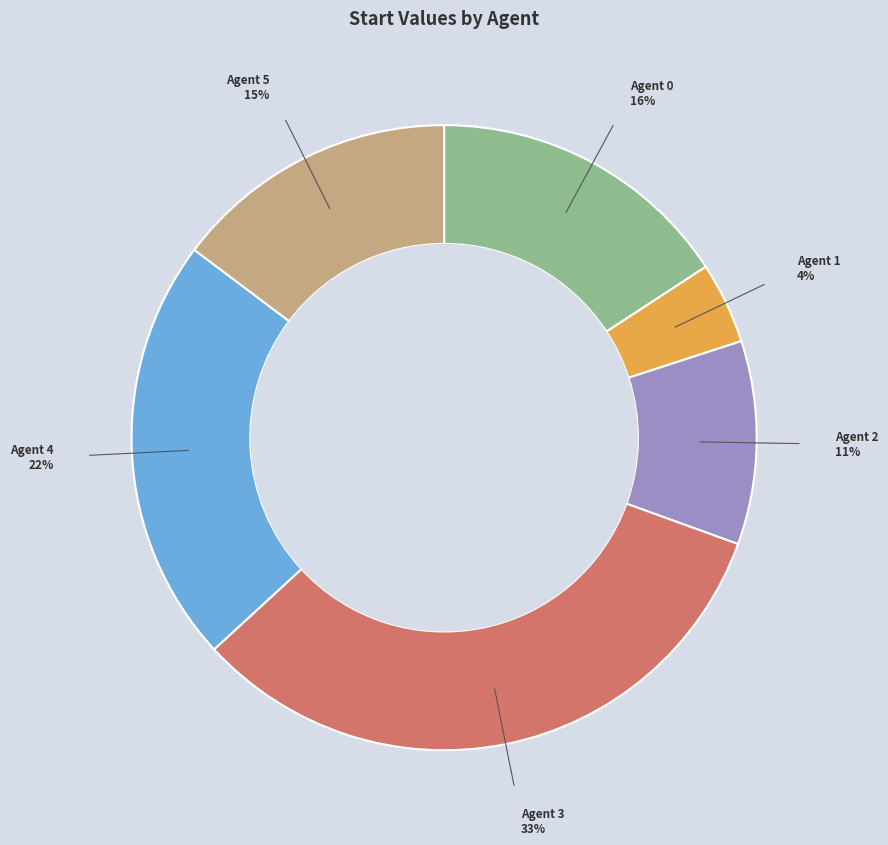

The Agent 1 slice represents 4% of the pie. True or false?

True